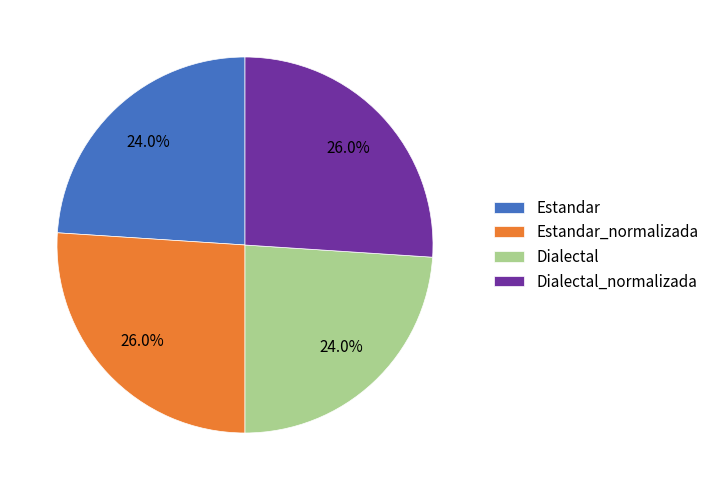

Combined, do Dialectal and Estandar account for over 50%?

No